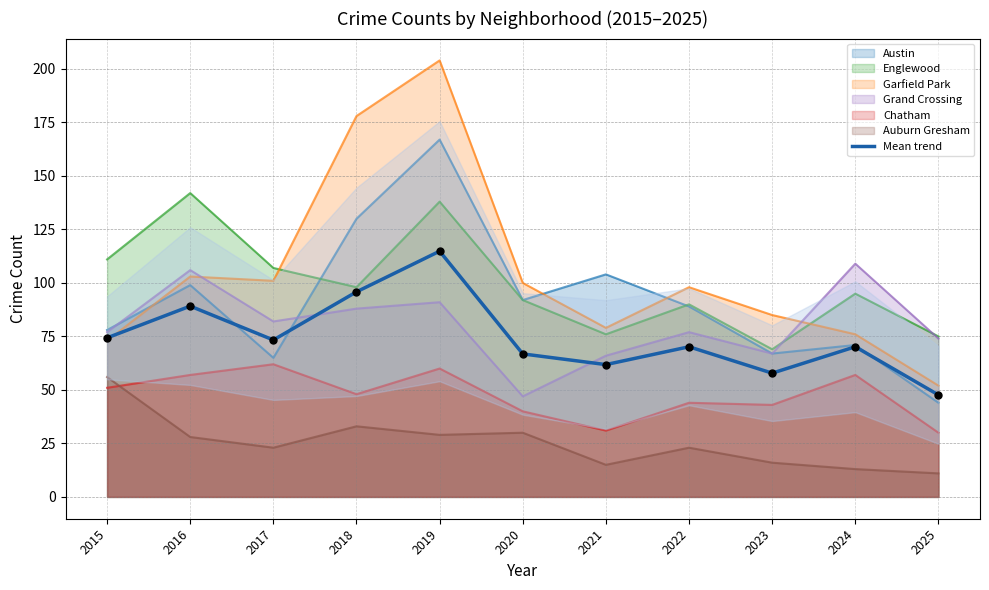

What is the ratio of the value at 2022 to the value at 2015?

0.9